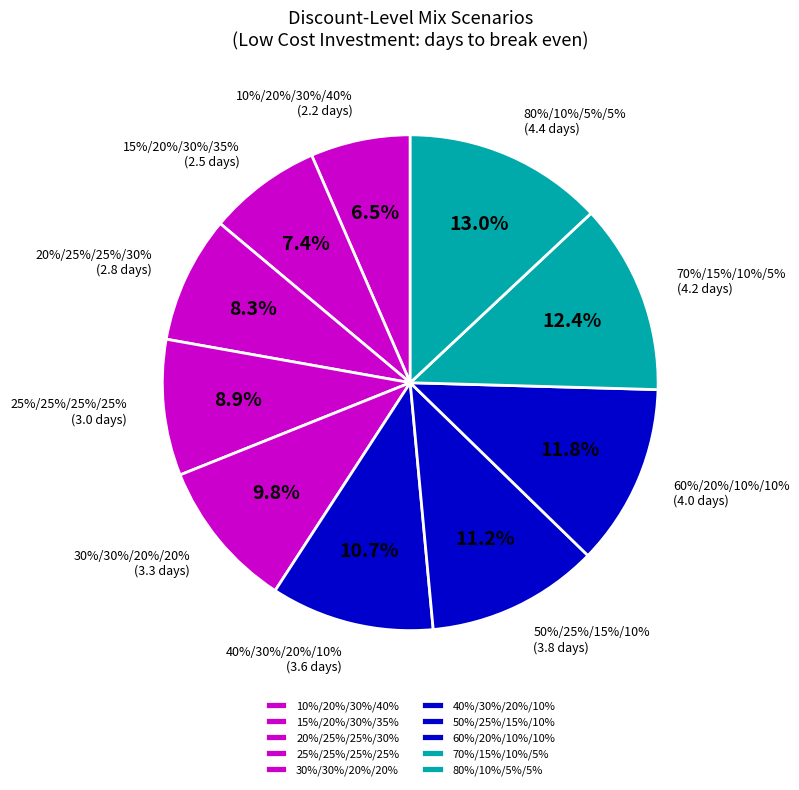

Rank the categories by value from highest to lowest.

80%/10%/5%/5%, 70%/15%/10%/5%, 60%/20%/10%/10%, 50%/25%/15%/10%, 40%/30%/20%/10%, 30%/30%/20%/20%, 25%/25%/25%/25%, 20%/25%/25%/30%, 15%/20%/30%/35%, 10%/20%/30%/40%